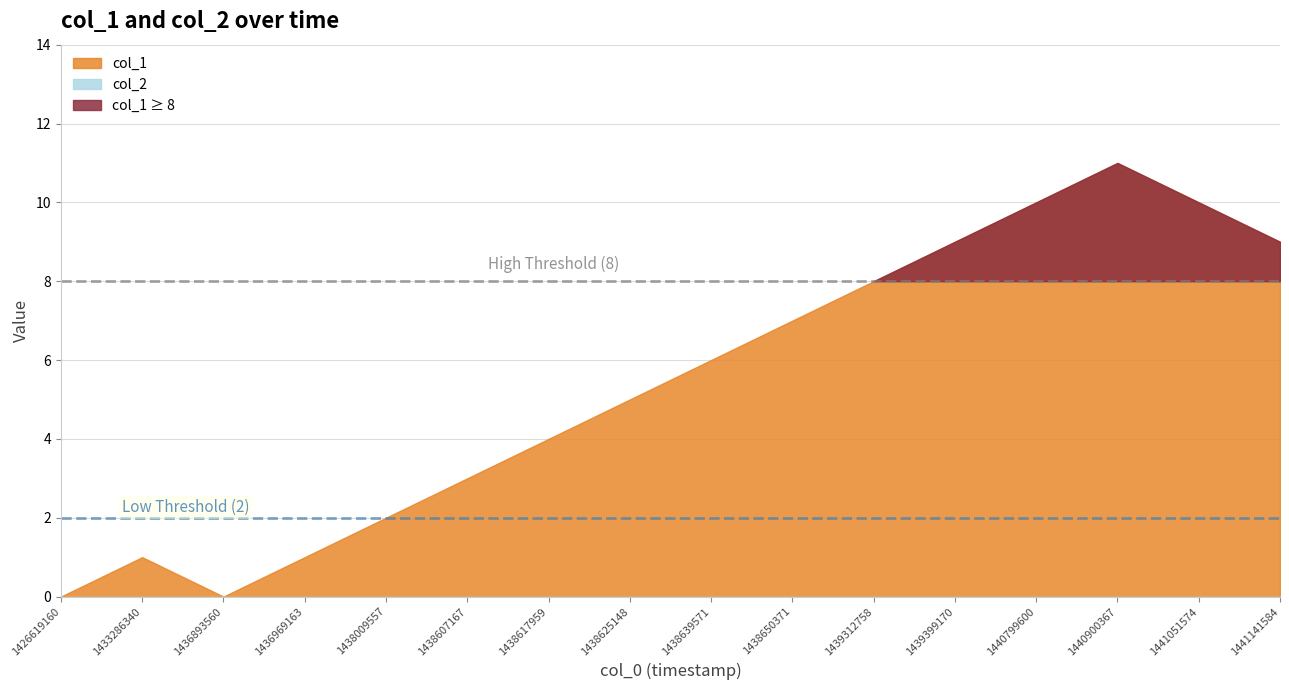

The col_1 series shows 12 at 1438650371. True or false?

False